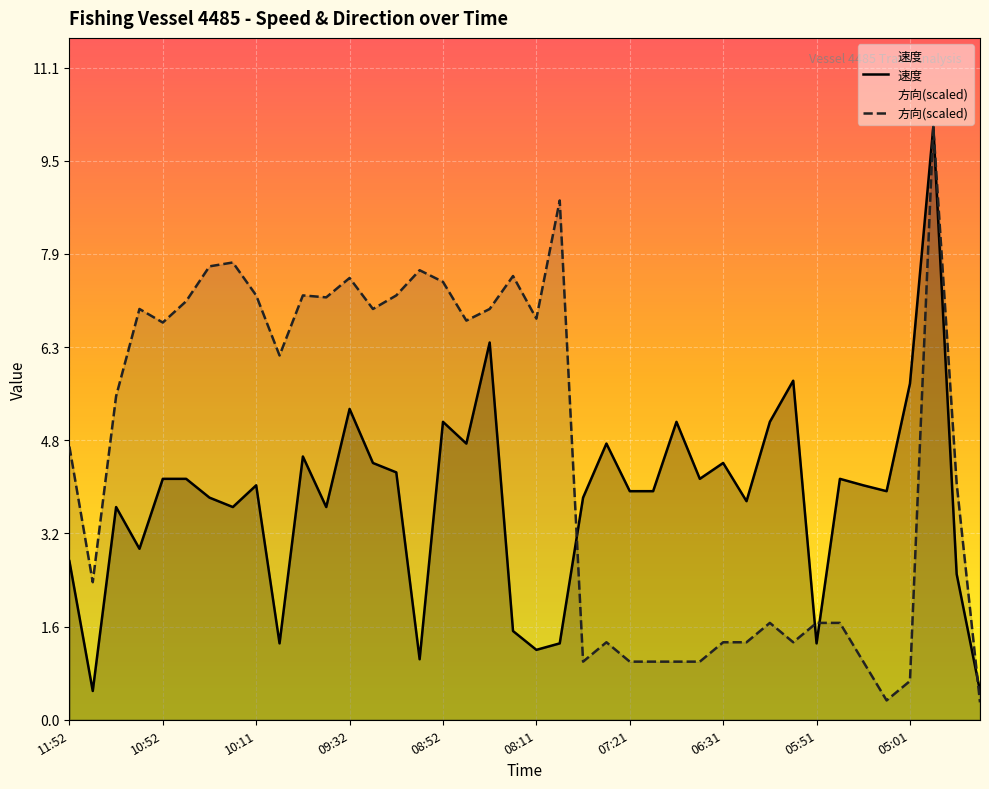

Reading left to right, list all the values displayed in this chart.

速度: 2.7	0.5	3.6	2.9	4.1	4.1	3.8	3.6	4.0	1.3	4.5	3.6	5.3	4.4	4.2	1.0	5.1	4.7	6.4	1.5	1.2	1.3	3.8	4.7	3.9	3.9	5.1	4.1	4.4	3.7	5.1	5.8	1.3	4.1	4.0	3.9	5.7	10.1	2.5	0.5
方向: 4.6	2.3	5.5	7.0	6.8	7.1	7.7	7.8	7.2	6.2	7.2	7.2	7.5	7.0	7.2	7.6	7.5	6.8	7.0	7.6	6.8	8.8	1.0	1.3	1.0	1.0	1.0	1.0	1.3	1.3	1.6	1.3	1.6	1.6	1.0	0.3	0.7	10.1	4.0	0.3